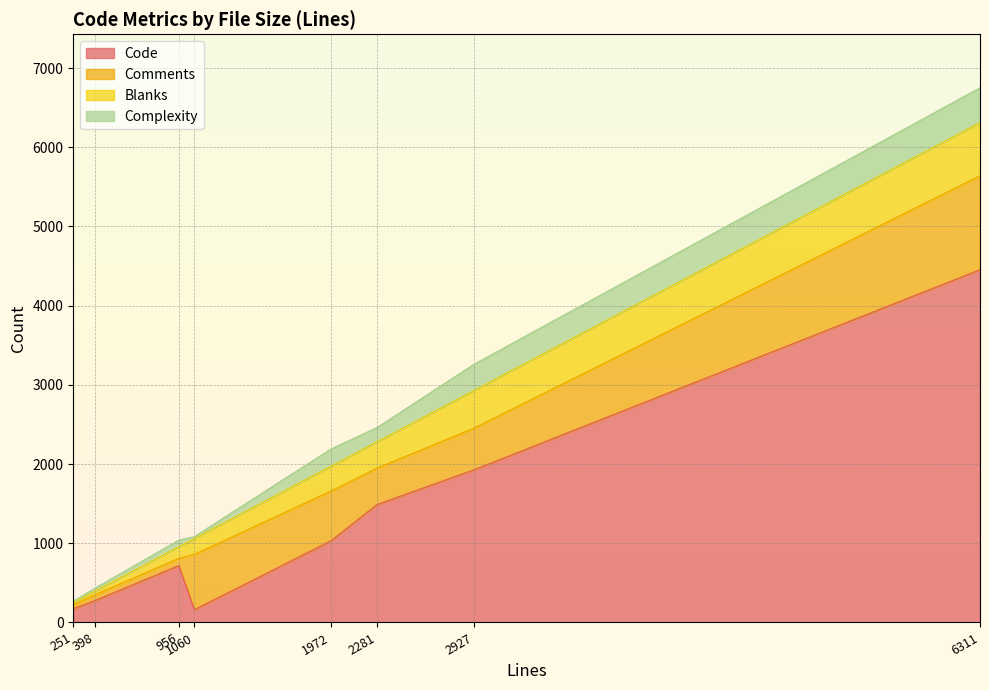

What are all the series names shown in the legend?

Code, Comments, Blanks, Complexity